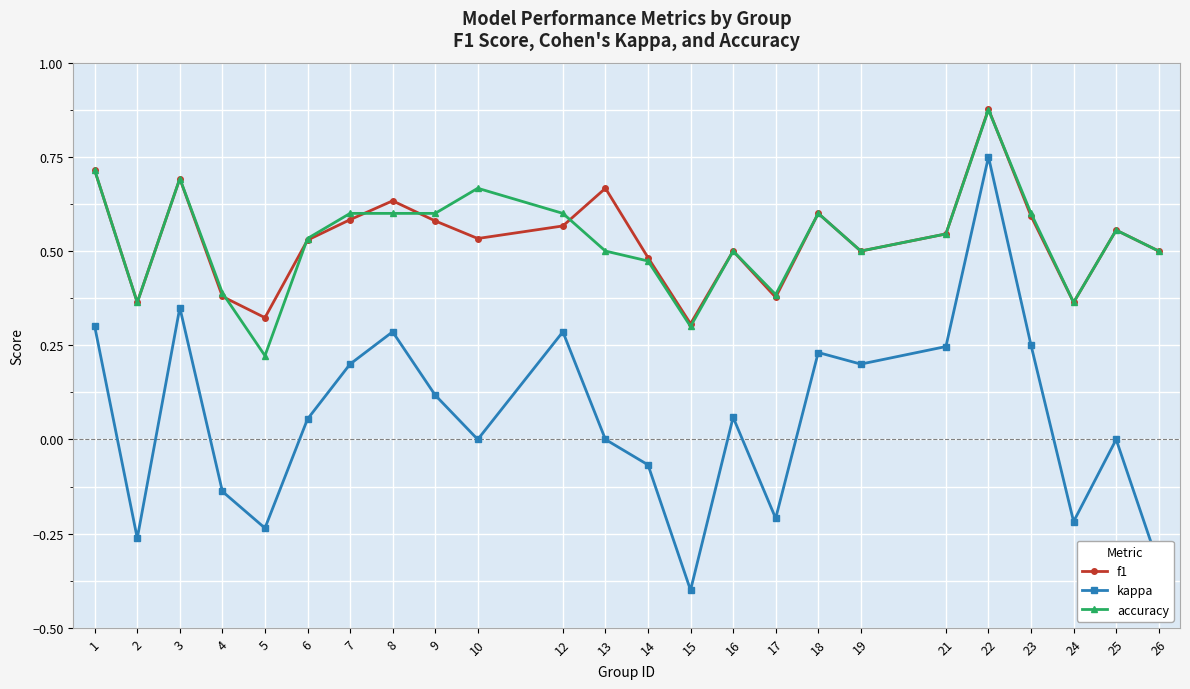

Which series has the widest spread of values?

kappa